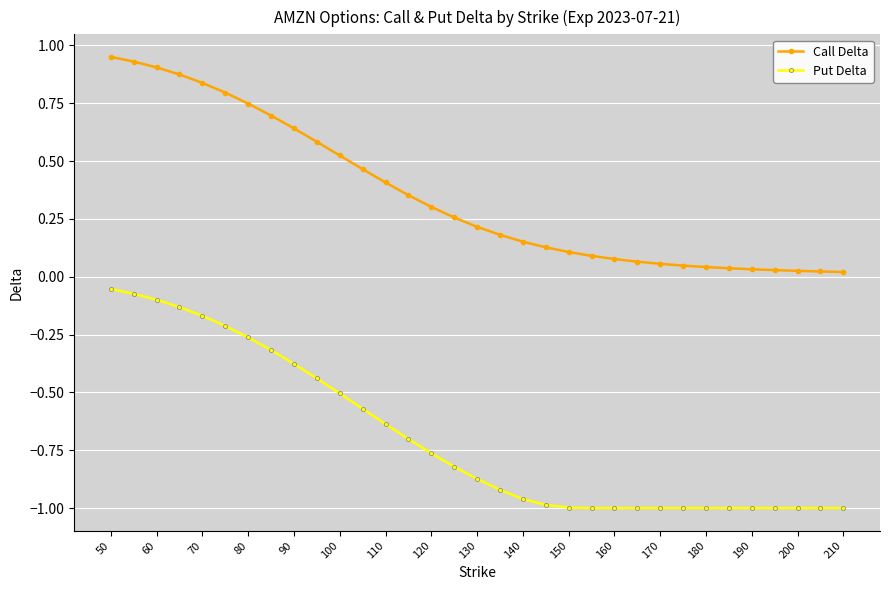

Which series has the largest range (max minus min)?

Put Delta